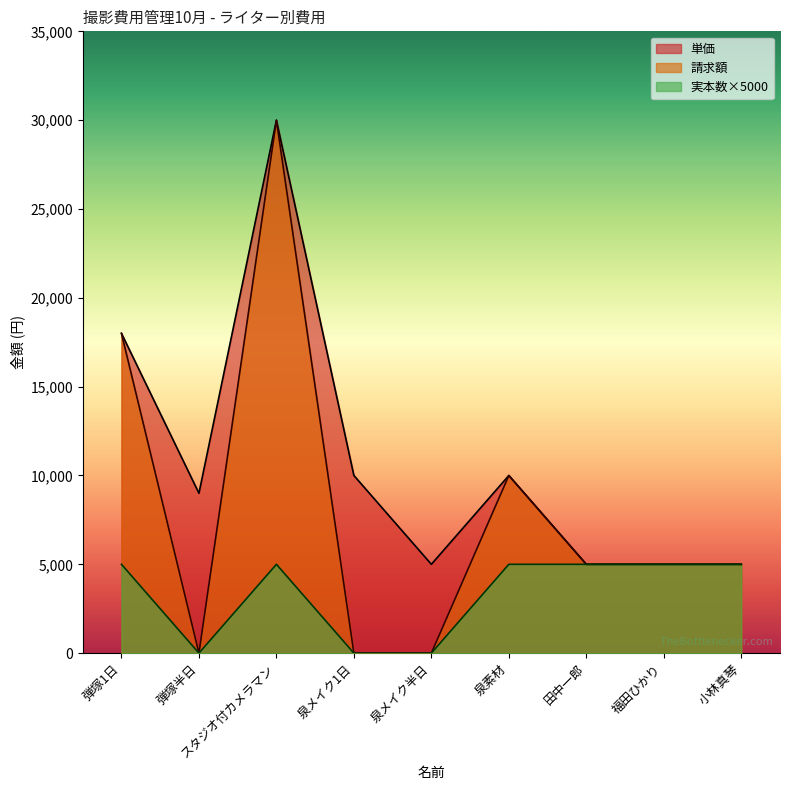

Is it true that 請求額 equals 18000 at 弾塚1日?

True